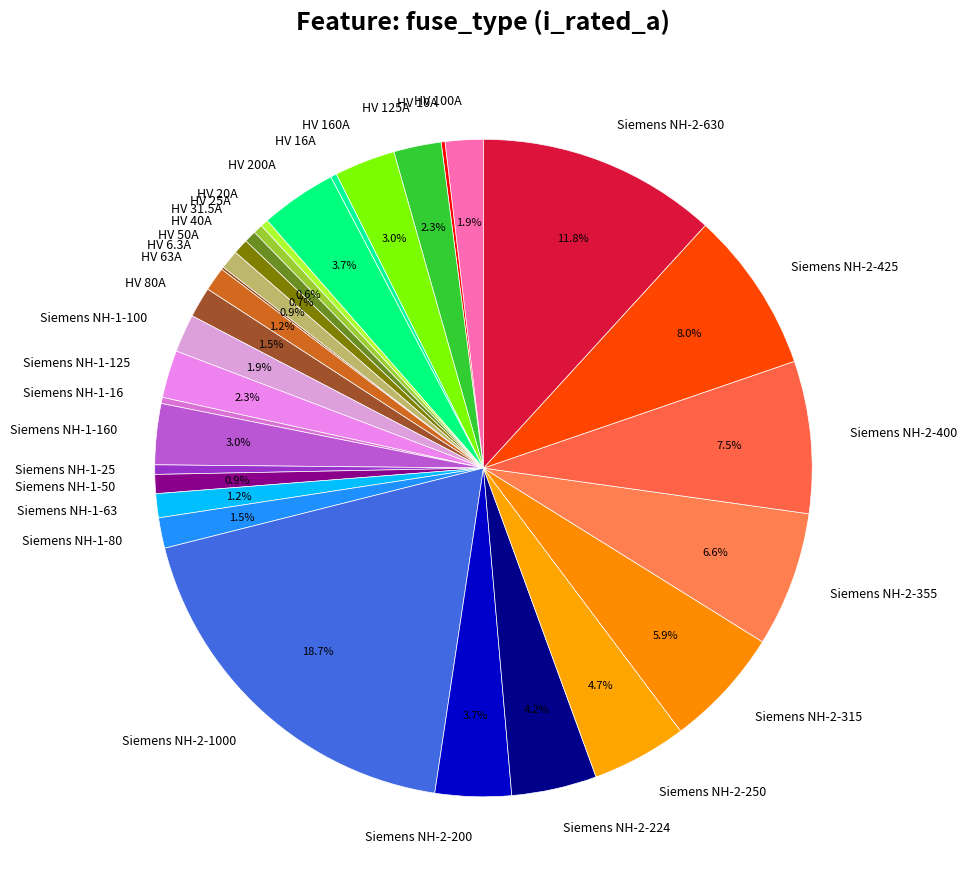

Is Siemens NH-1-16 the majority of the pie?

No